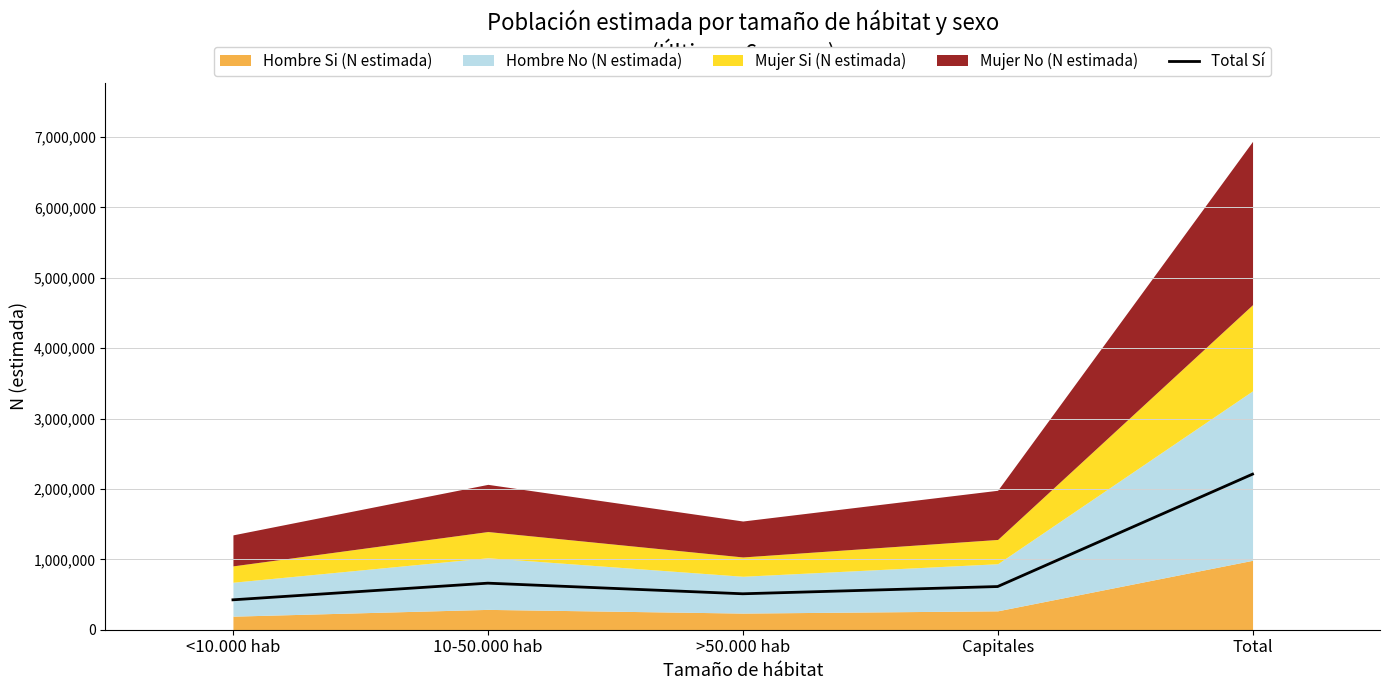

What position from the right is >50.000 hab?

3